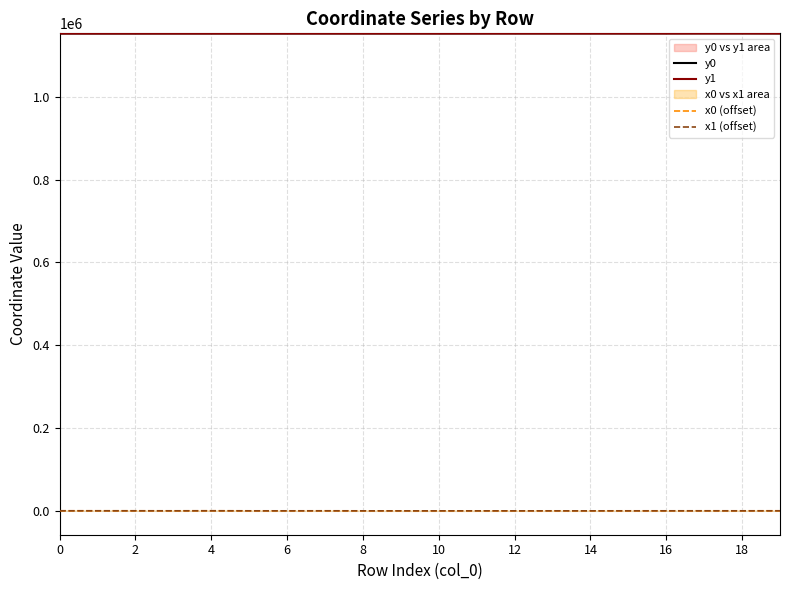

What is the difference between the maximum and second lowest values in the y0 series?

226.3